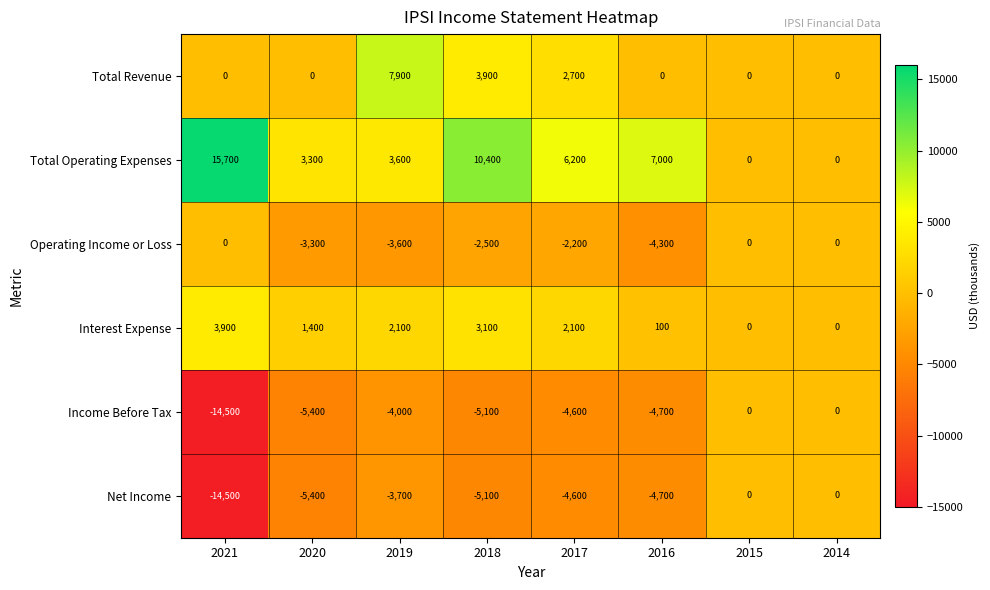

Which category has the highest value across all series?

2021